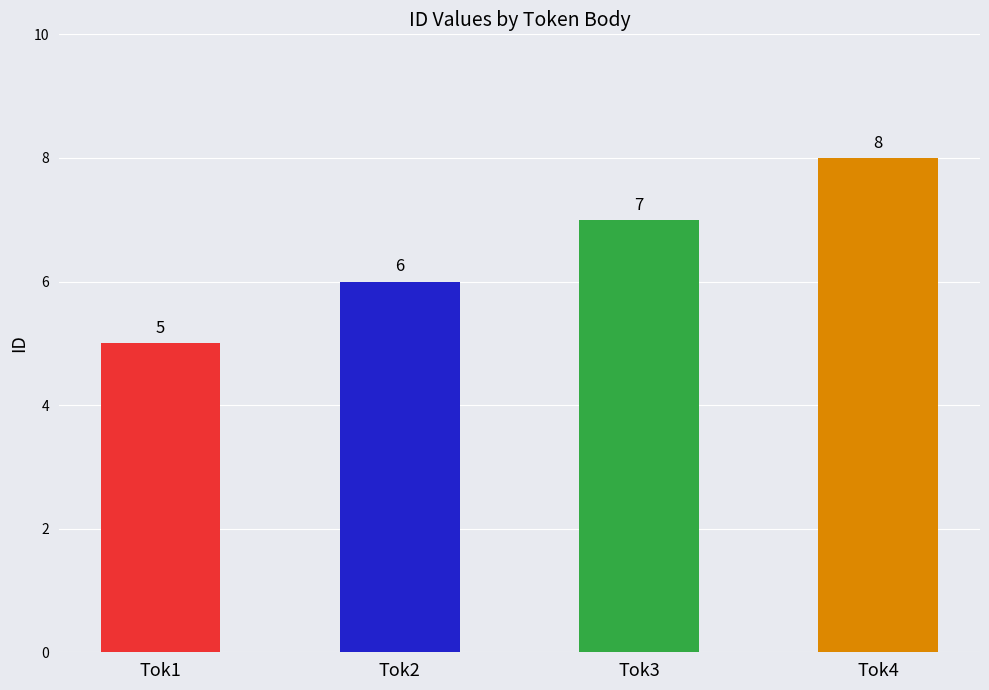

How many values are below 7?

2